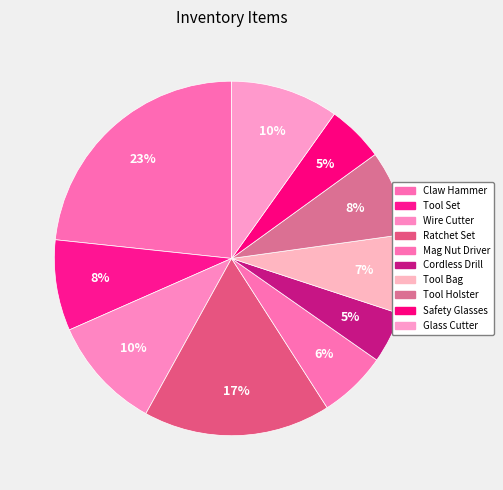

How many segments does this pie chart have?

10